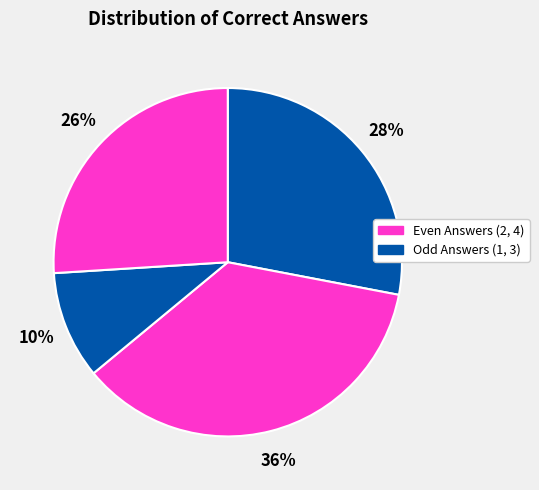

How many segments does this pie chart have?

4